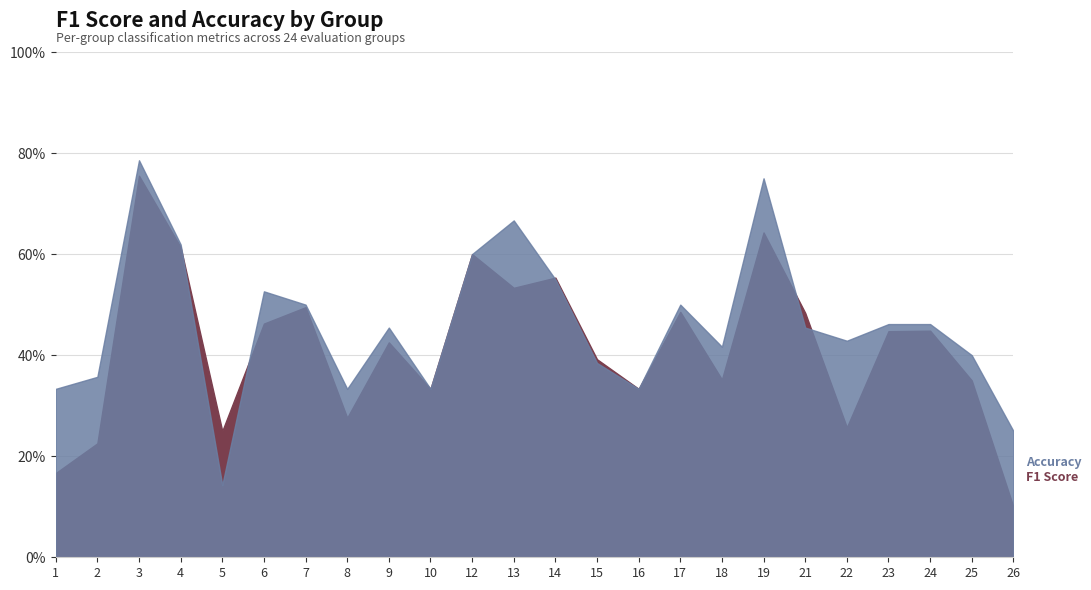

How many f1 values are between 0 and 1?

24